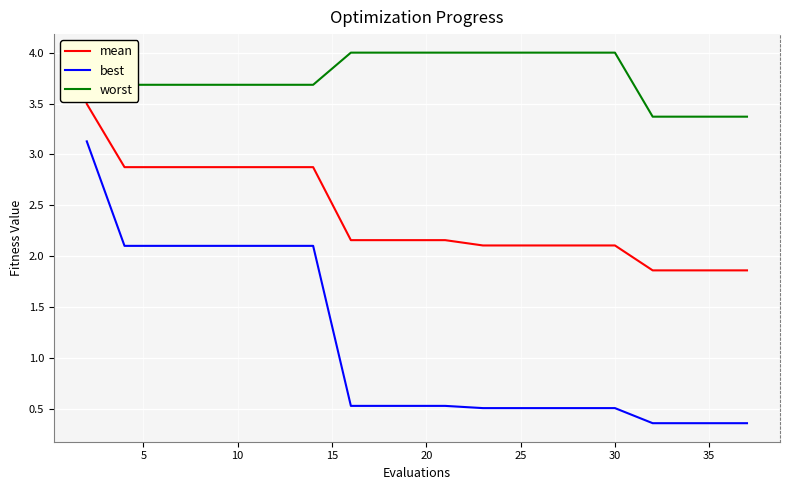

Which series has the largest range (max minus min)?

best